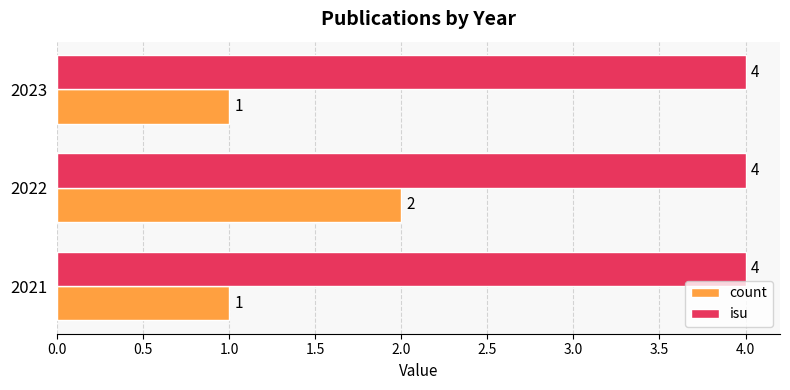

Which series has the largest total across all categories?

isu